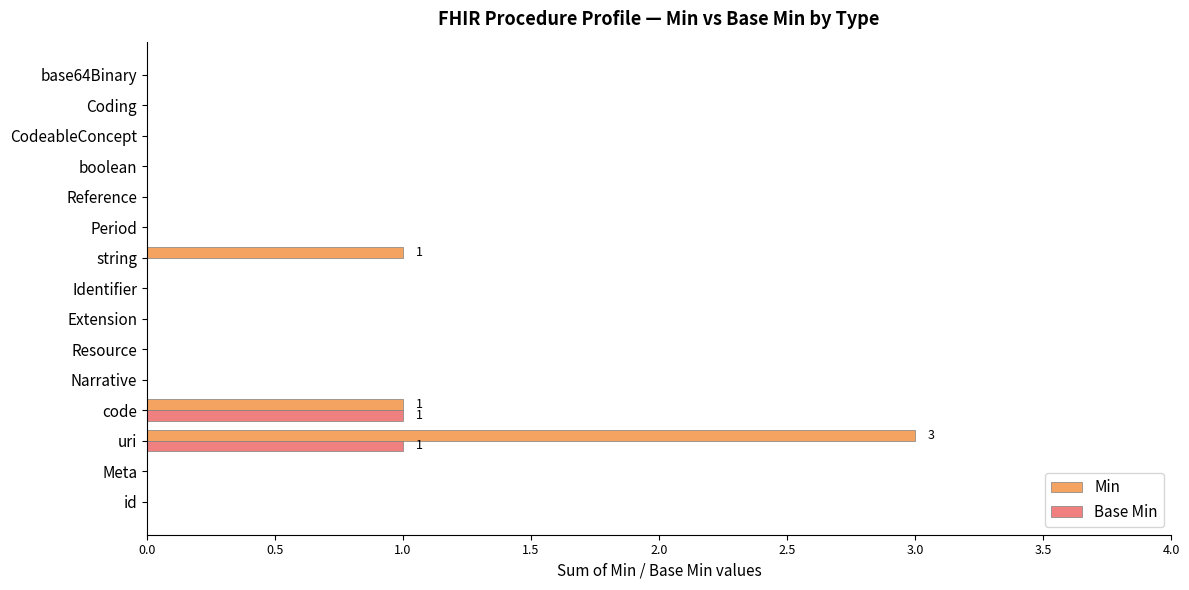

What is the highest value of the Base Min series?

1